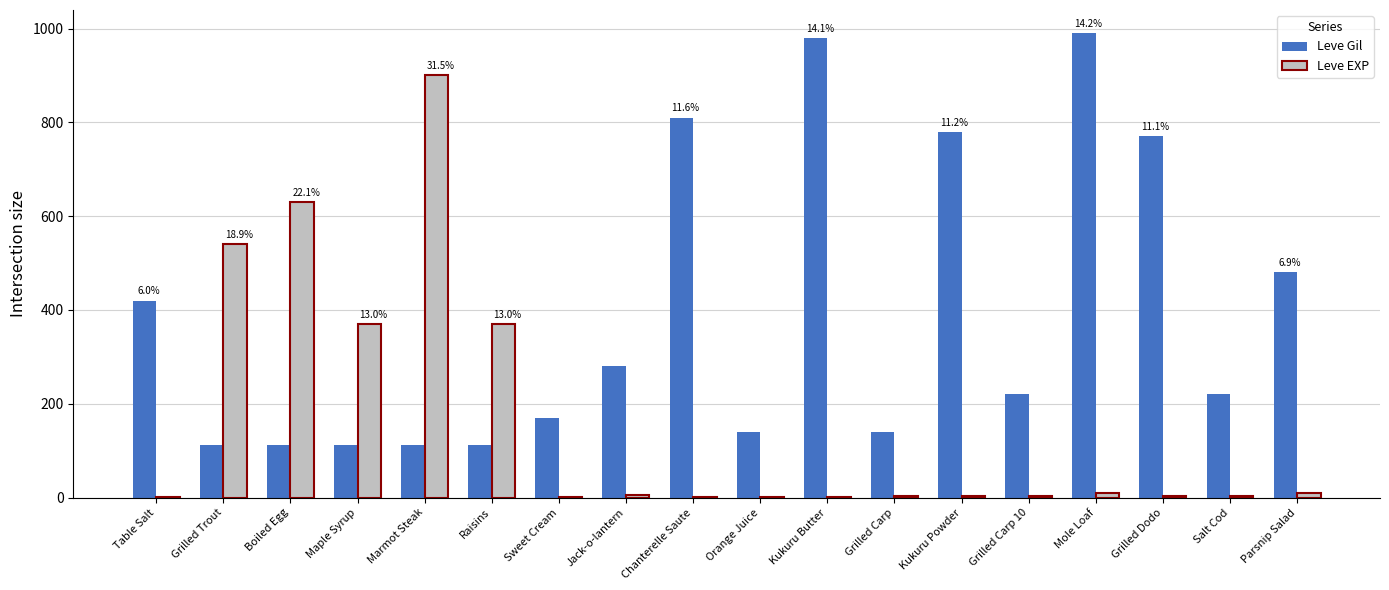

Are the bars horizontal?

No